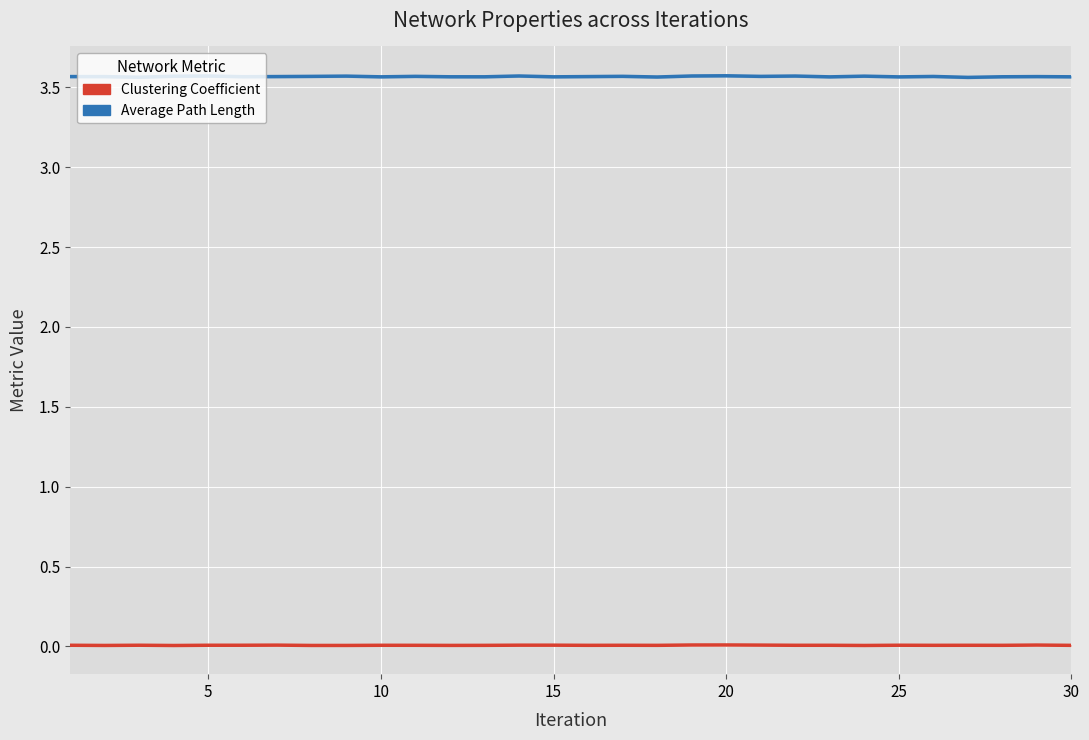

Reading left to right, extract all data points from this chart.

Clustering Coefficient: 0.0	0.0	0.0	0.0	0.0	0.0	0.0	0.0	0.0	0.0	0.0	0.0	0.0	0.0	0.0	0.0	0.0	0.0	0.0	0.0	0.0	0.0	0.0	0.0	0.0	0.0	0.0	0.0	0.0	0.0
Average Path Length: 3.6	3.6	3.6	3.6	3.6	3.6	3.6	3.6	3.6	3.6	3.6	3.6	3.6	3.6	3.6	3.6	3.6	3.6	3.6	3.6	3.6	3.6	3.6	3.6	3.6	3.6	3.6	3.6	3.6	3.6